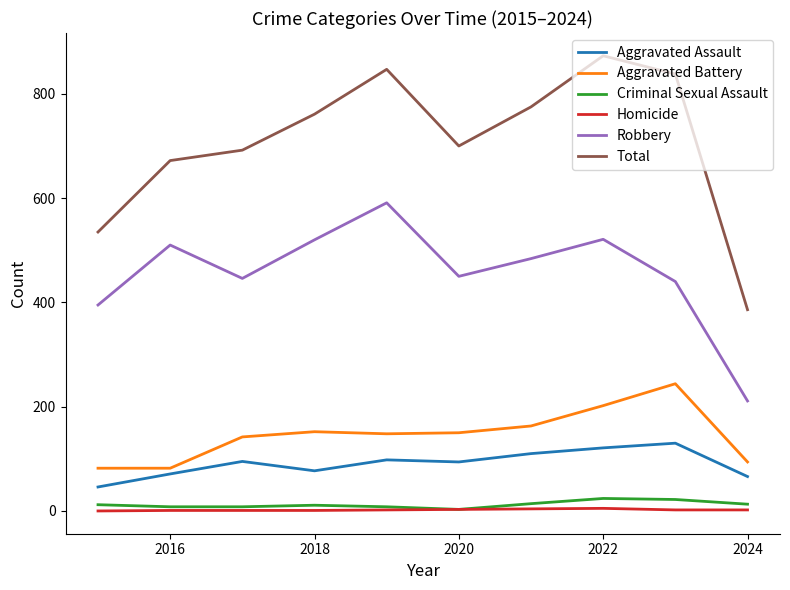

True or false: Aggravated Assault and Aggravated Battery intersect in this chart.

False